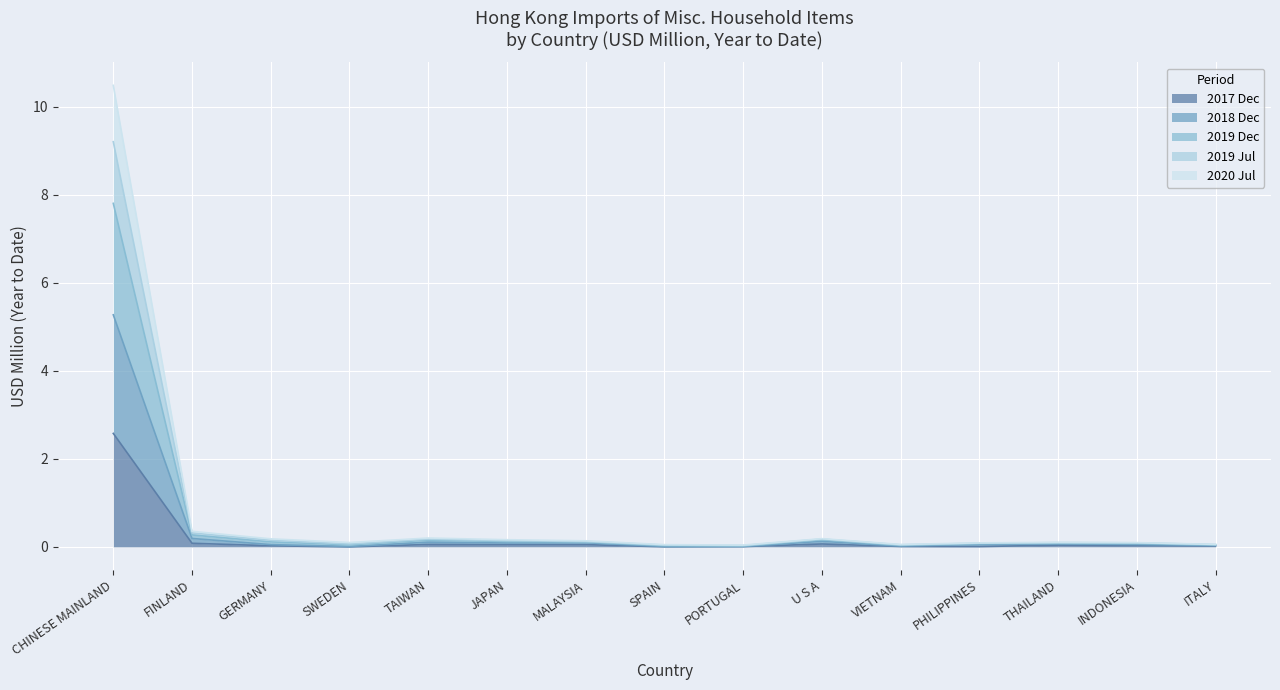

What is the sum of the 201712 values at JAPAN and SWEDEN?

0.1